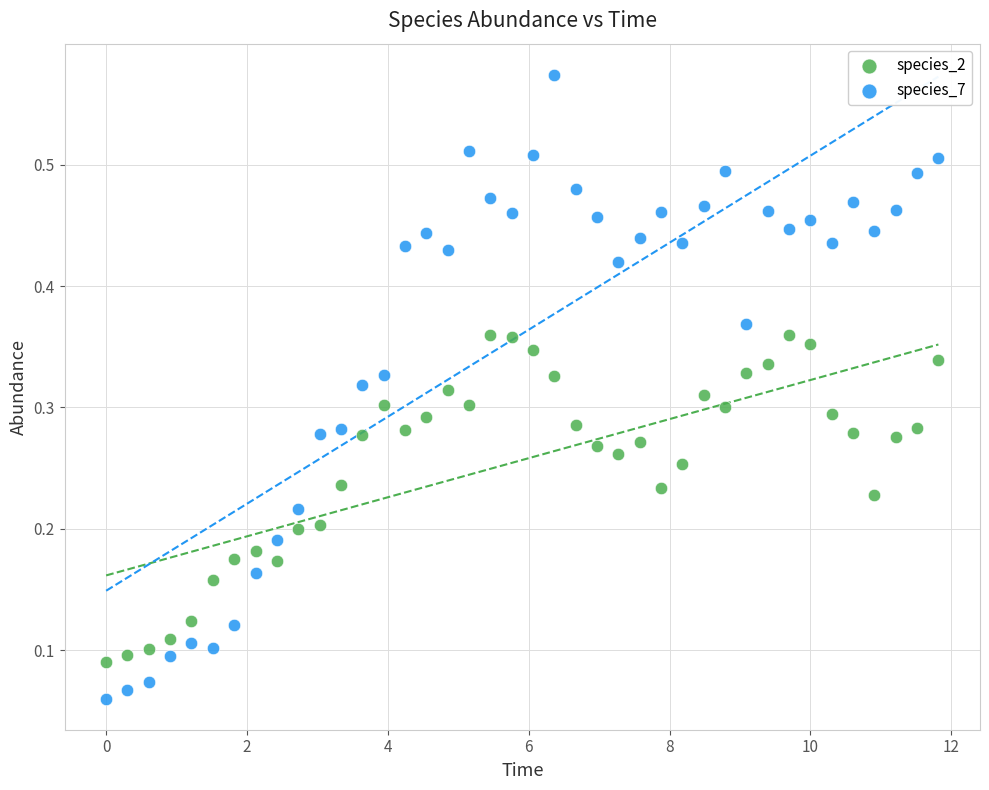

What is the X range (max minus min) for the scatter plot?

11.8